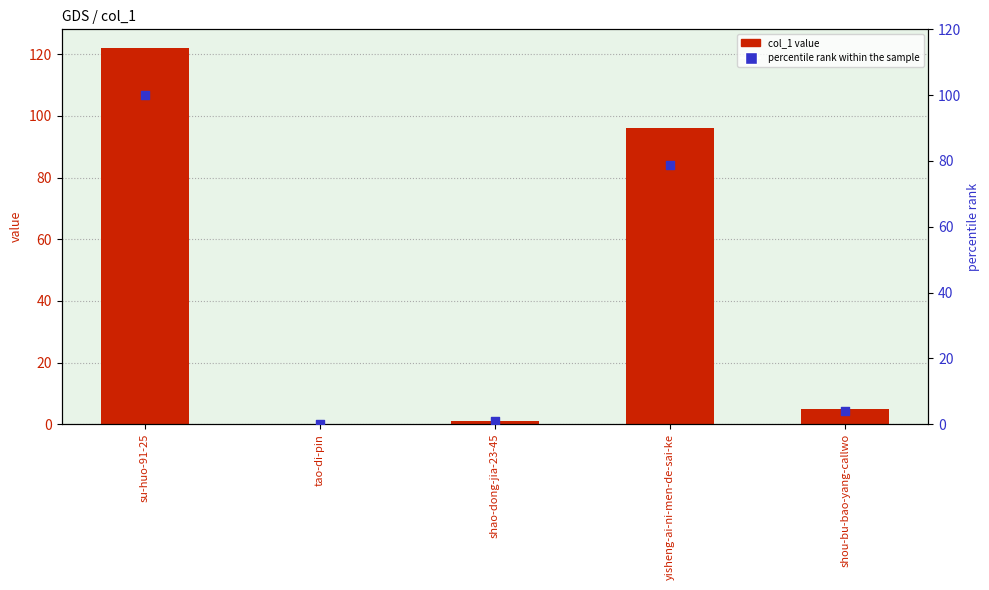

Which series has the largest total across all categories?

col_1